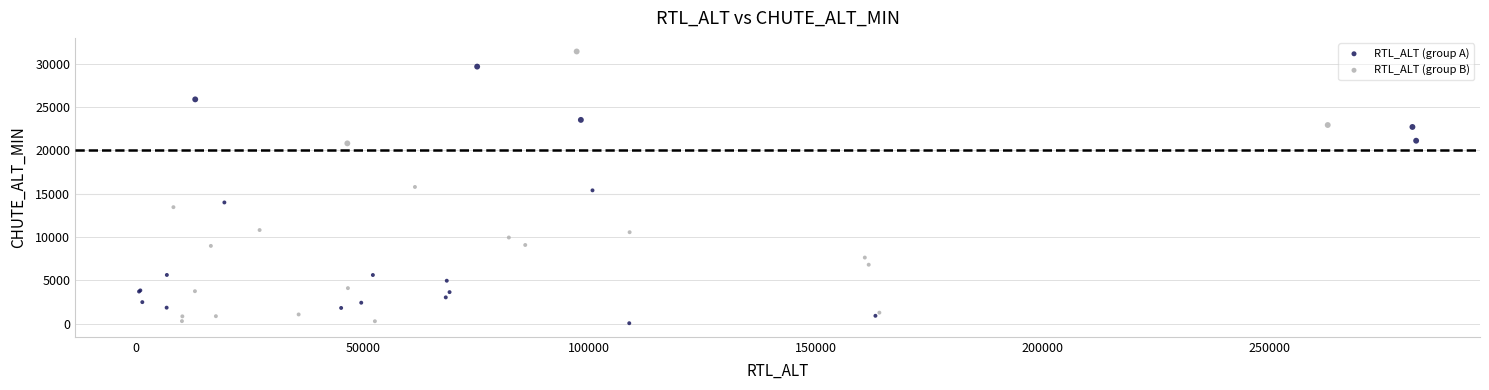

Which series contains the highest Y value?

RTL_ALT (group B)